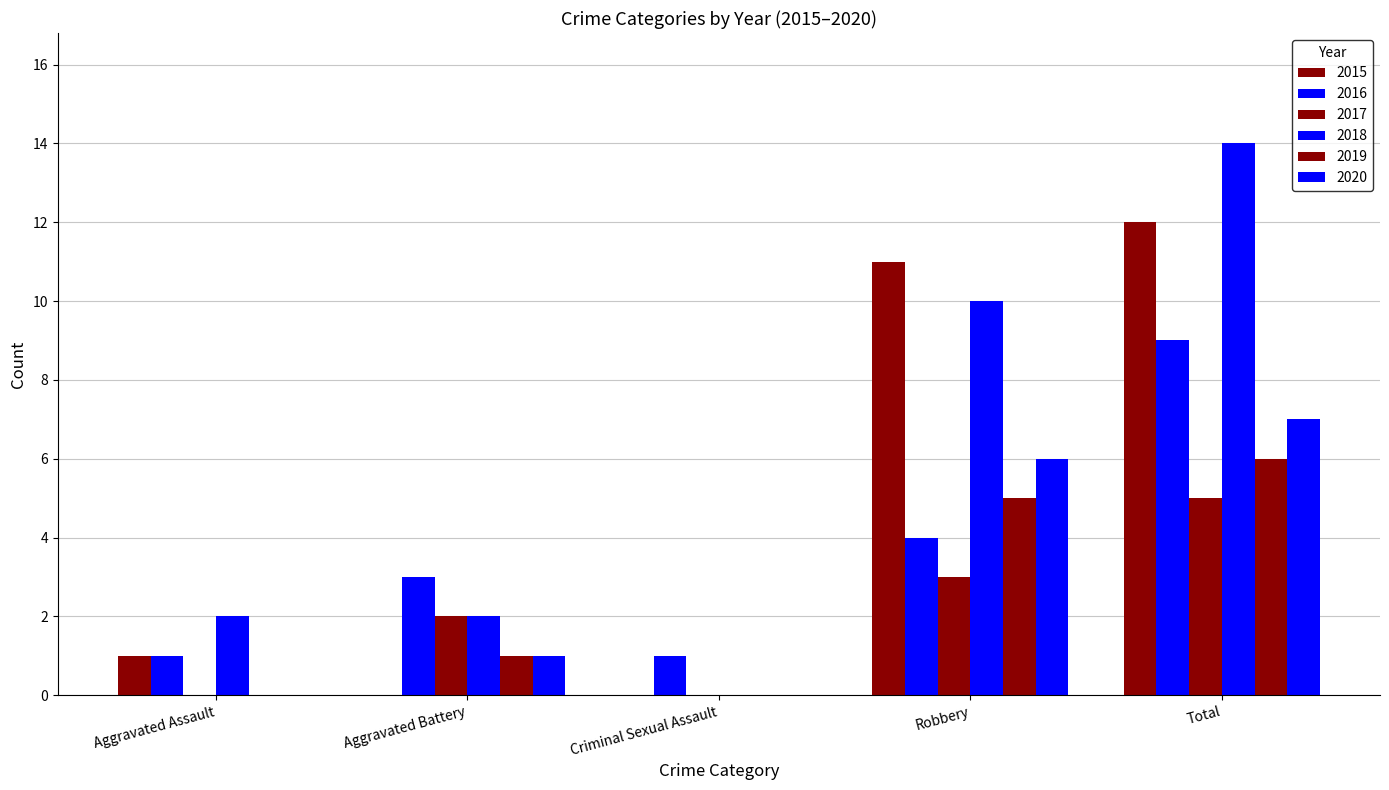

Which series has the largest total across all categories?

2018